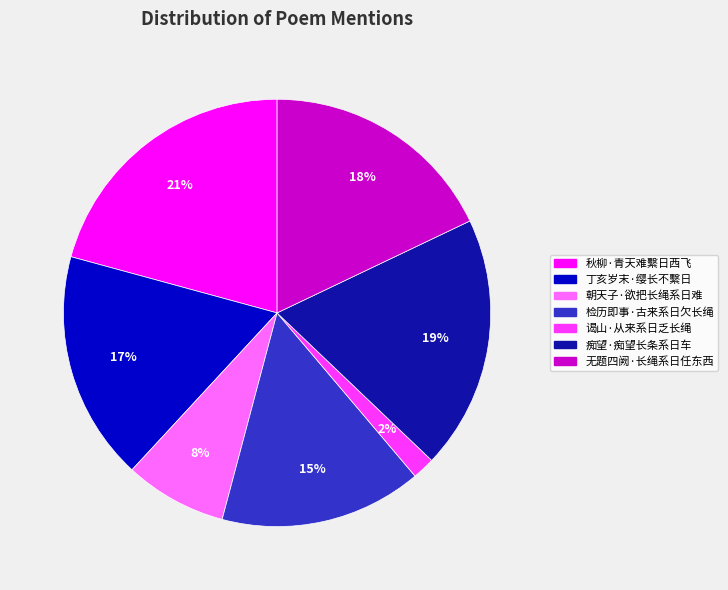

Which slice is the smallest?

谒山·从来系日乏长绳